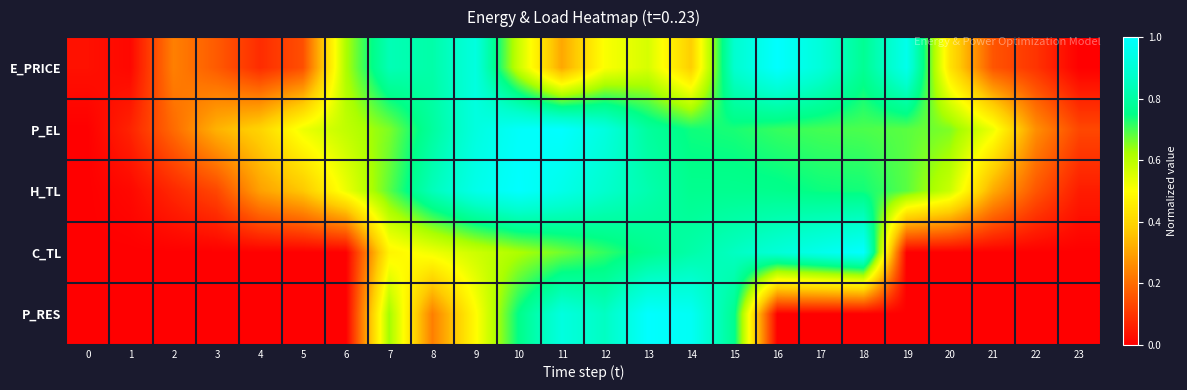

Rank the series at 10 from lowest to highest value.

E_PRICE, C_TL, P_RES, P_EL, H_TL